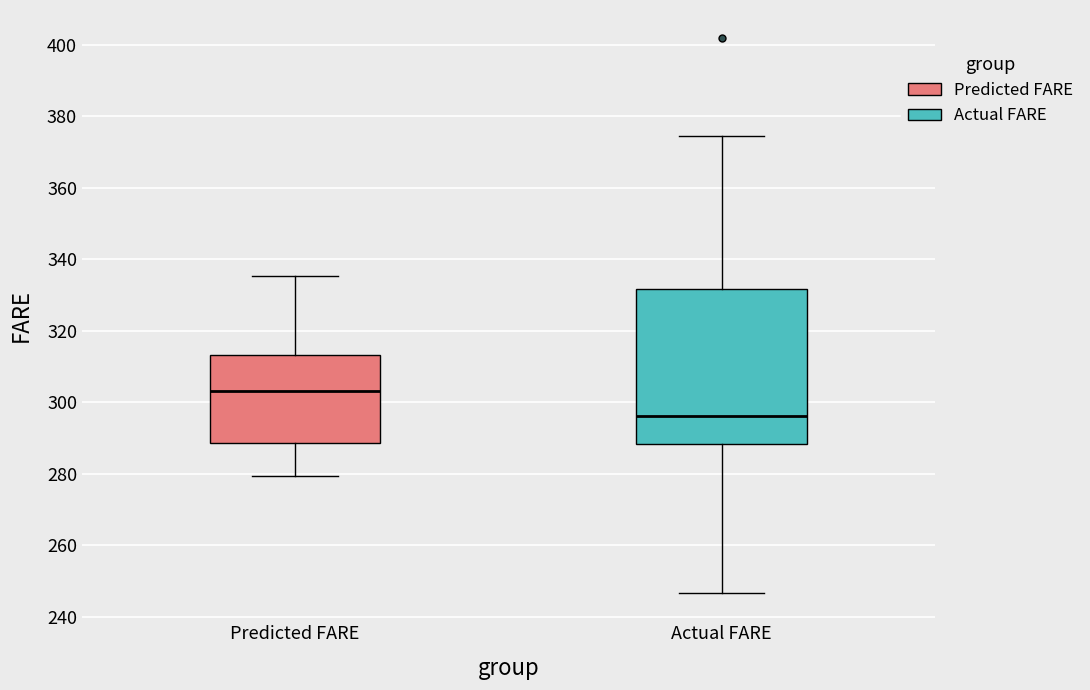

Reading left to right, transcribe this box plot: for each box, give where its median line is, the range the box spans, and where its two whiskers end, as read against the y-axis. The values are not printed on the chart, so give them approximately, as read against the axis.

Predicted FARE: median 304, box 288 to 314, whiskers 280 to 336
Actual FARE: median 296, box 288 to 332, whiskers 246 to 374